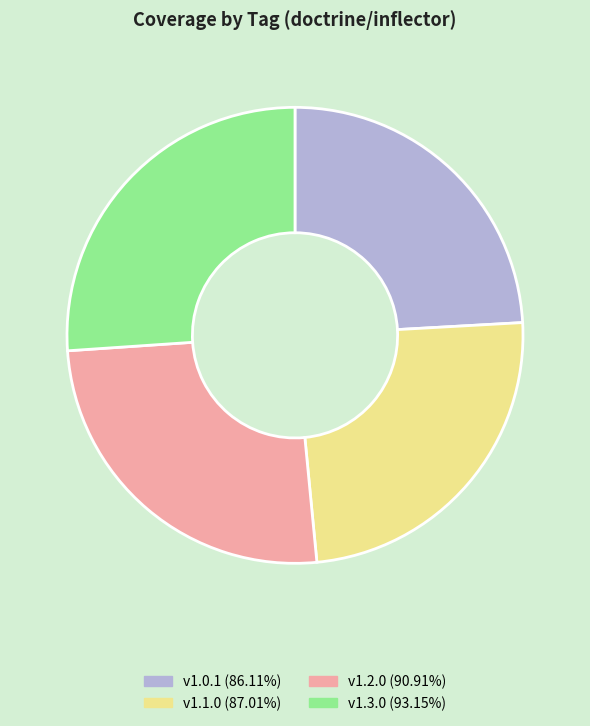

Which has a higher value, v1.0.1 or v1.3.0?

v1.3.0